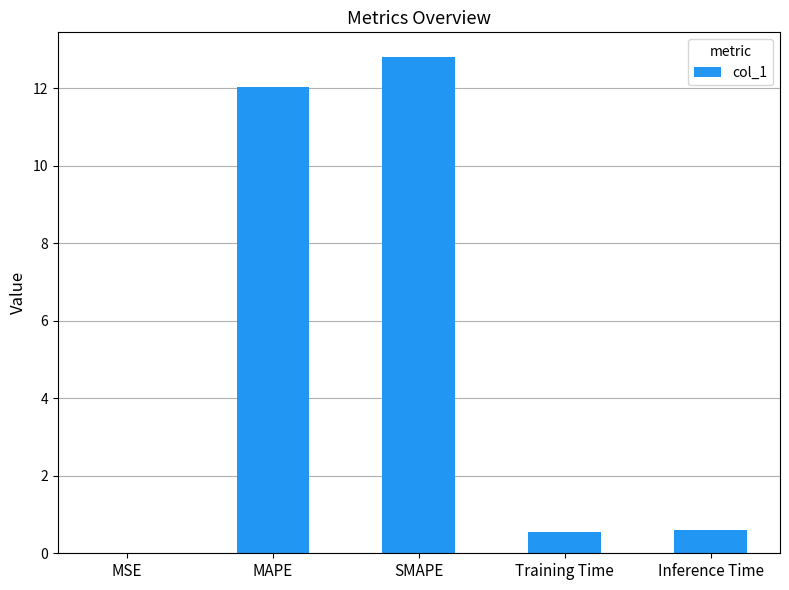

What is the sum of all values?

26.0